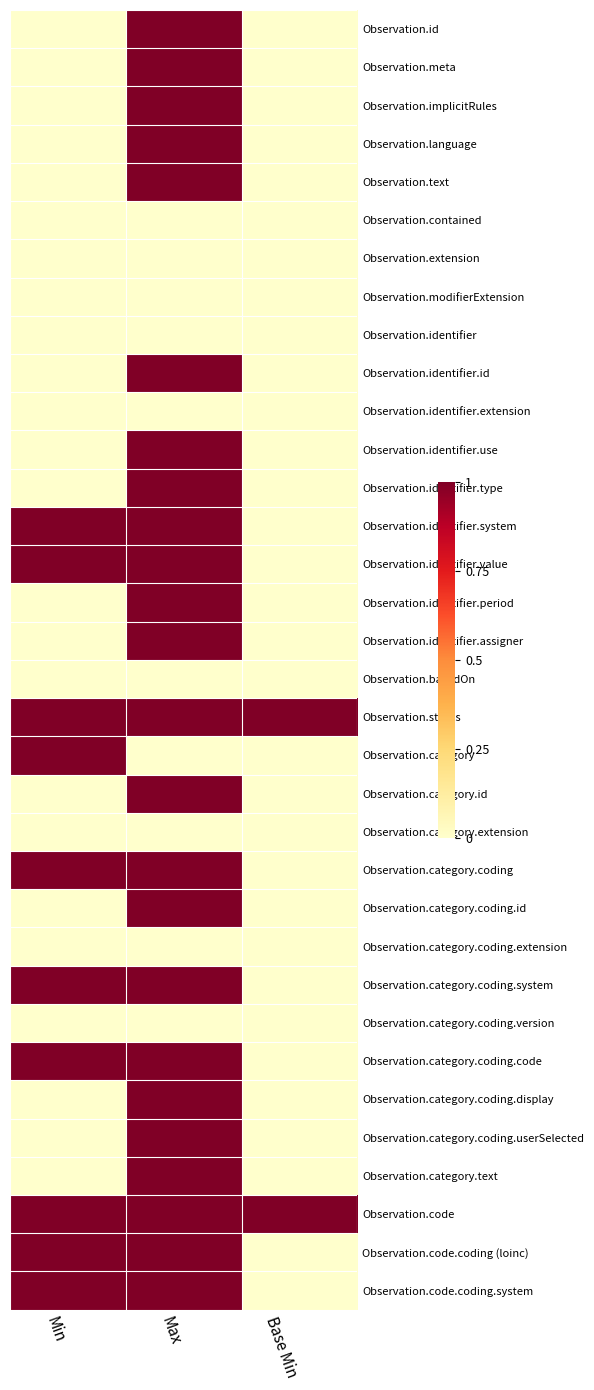

Reading right to left, extract all data points from this chart.

Observation.id: Base Min=0	Max=1	Min=0
Observation.meta: Base Min=0	Max=1	Min=0
Observation.implicitRules: Base Min=0	Max=1	Min=0
Observation.language: Base Min=0	Max=1	Min=0
Observation.text: Base Min=0	Max=1	Min=0
Observation.contained: Base Min=0	Max=0	Min=0
Observation.extension: Base Min=0	Max=0	Min=0
Observation.modifierExtension: Base Min=0	Max=0	Min=0
Observation.identifier: Base Min=0	Max=0	Min=0
Observation.identifier.id: Base Min=0	Max=1	Min=0
Observation.identifier.extension: Base Min=0	Max=0	Min=0
Observation.identifier.use: Base Min=0	Max=1	Min=0
Observation.identifier.type: Base Min=0	Max=1	Min=0
Observation.identifier.system: Base Min=0	Max=1	Min=1
Observation.identifier.value: Base Min=0	Max=1	Min=1
Observation.identifier.period: Base Min=0	Max=1	Min=0
Observation.identifier.assigner: Base Min=0	Max=1	Min=0
Observation.basedOn: Base Min=0	Max=0	Min=0
Observation.status: Base Min=1	Max=1	Min=1
Observation.category: Base Min=0	Max=0	Min=1
Observation.category.id: Base Min=0	Max=1	Min=0
Observation.category.extension: Base Min=0	Max=0	Min=0
Observation.category.coding: Base Min=0	Max=1	Min=1
Observation.category.coding.id: Base Min=0	Max=1	Min=0
Observation.category.coding.extension: Base Min=0	Max=0	Min=0
Observation.category.coding.system: Base Min=0	Max=1	Min=1
Observation.category.coding.version: Base Min=0	Max=0	Min=0
Observation.category.coding.code: Base Min=0	Max=1	Min=1
Observation.category.coding.display: Base Min=0	Max=1	Min=0
Observation.category.coding.userSelected: Base Min=0	Max=1	Min=0
Observation.category.text: Base Min=0	Max=1	Min=0
Observation.code: Base Min=1	Max=1	Min=1
Observation.code.coding (loinc): Base Min=0	Max=1	Min=1
Observation.code.coding.system: Base Min=0	Max=1	Min=1